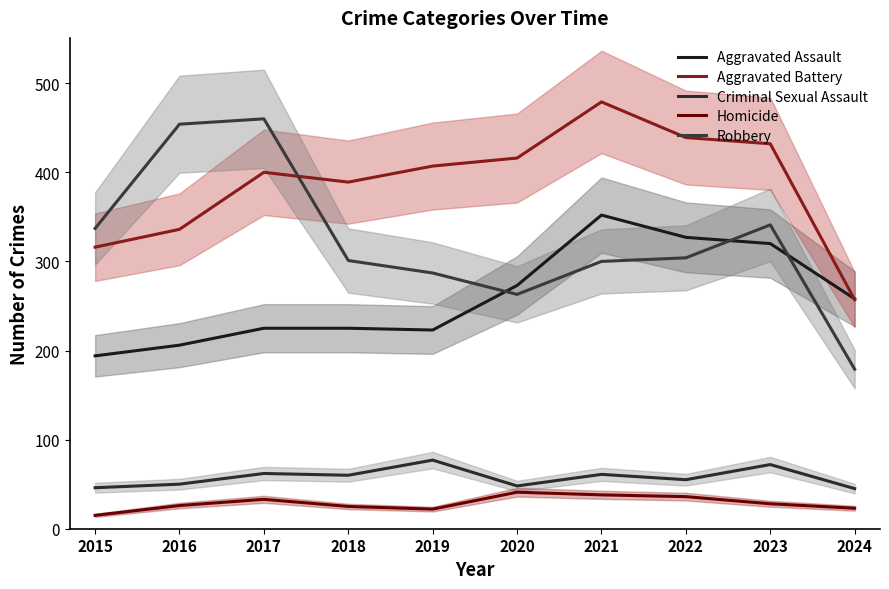

At 2017, list the series in order from smallest to largest.

Homicide, Criminal Sexual Assault, Aggravated Assault, Aggravated Battery, Robbery